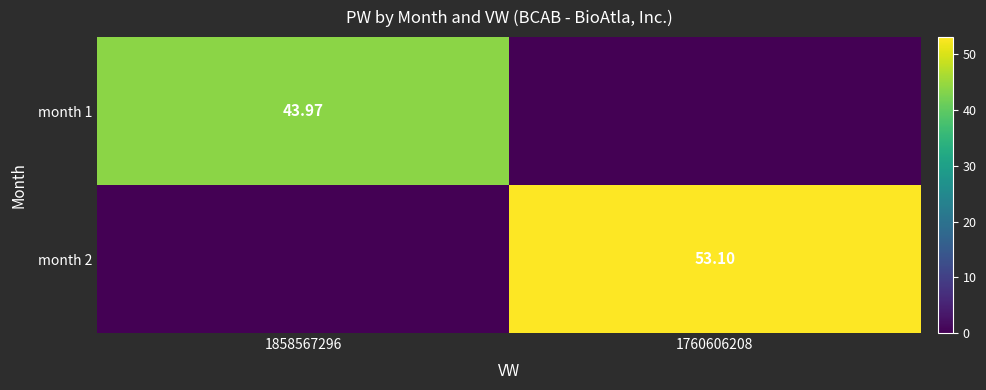

Is the value of month 2 at 1858567296 greater than the value of month 1 at 1760606208?

No